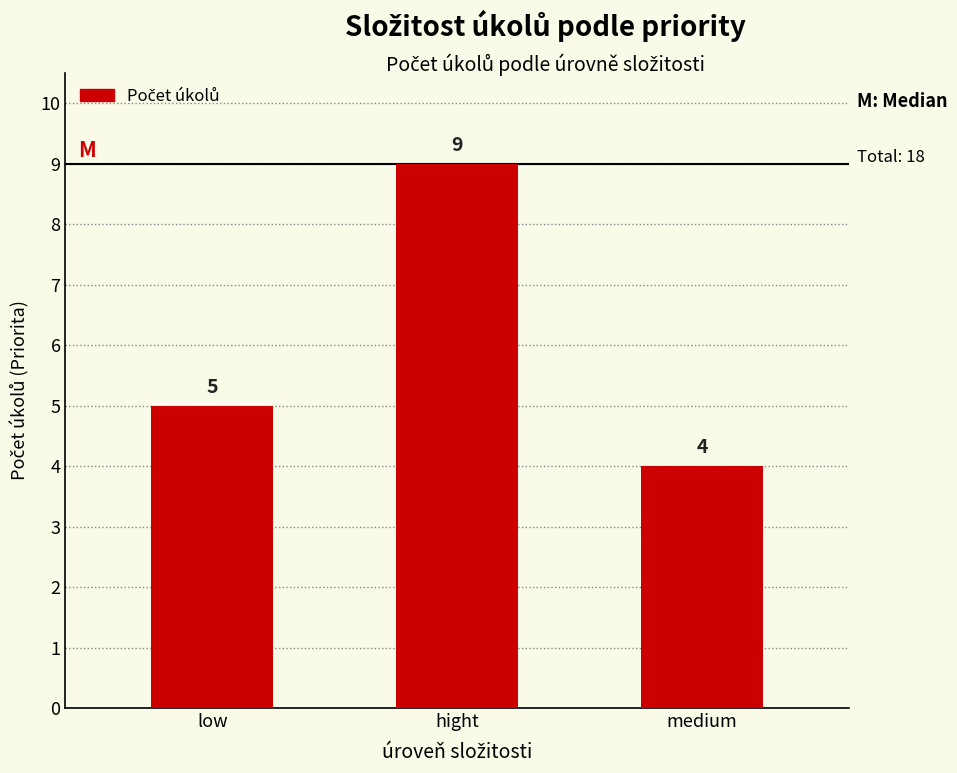

True or false: the data shows 9 at hight.

True